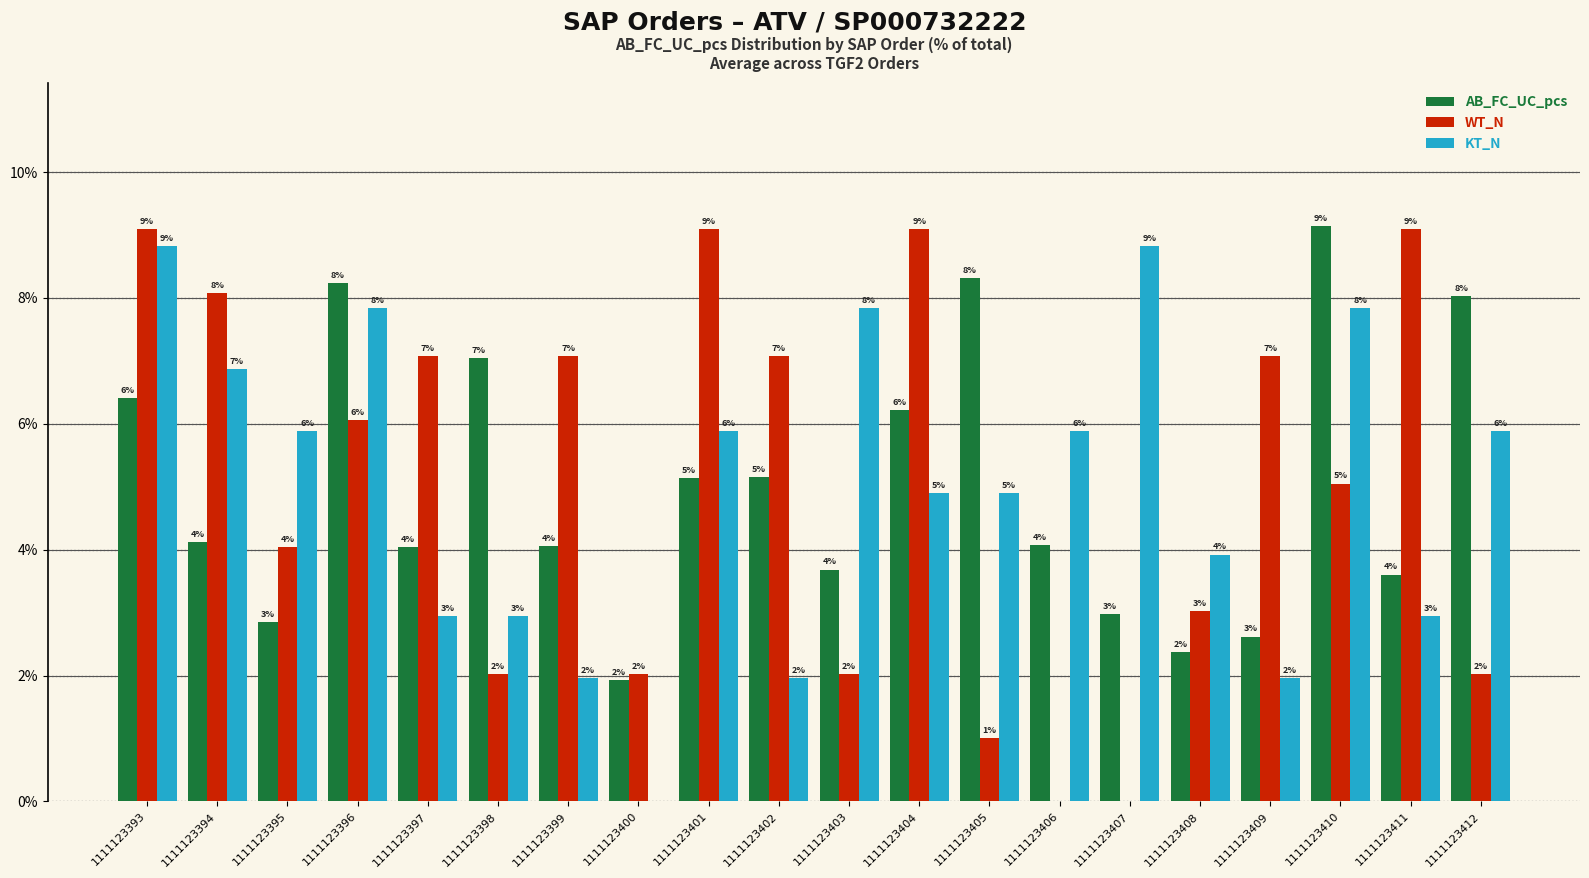

What is the maximum value shown in the chart?

9.1